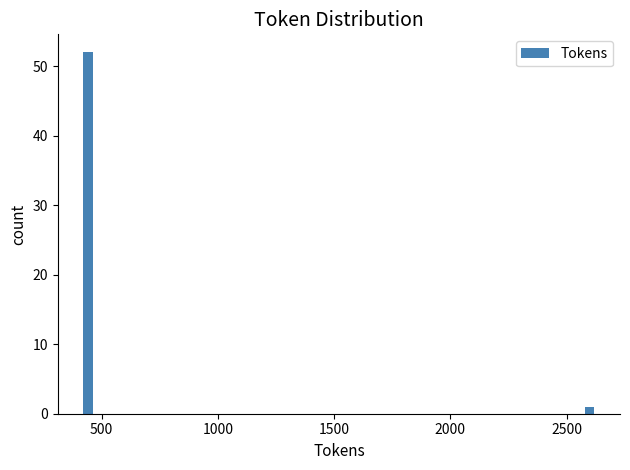

Reading left to right, transcribe all the data shown in this chart.

52	1